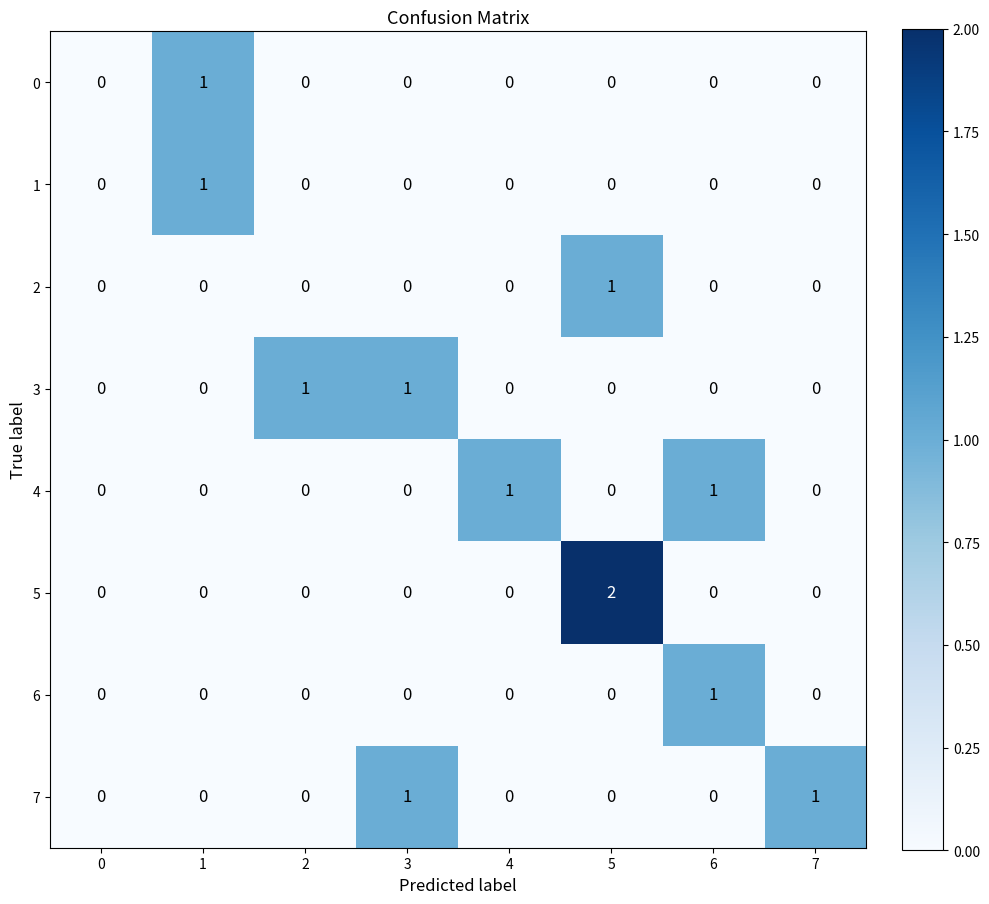

At which category does the chart reach its peak across all series?

5